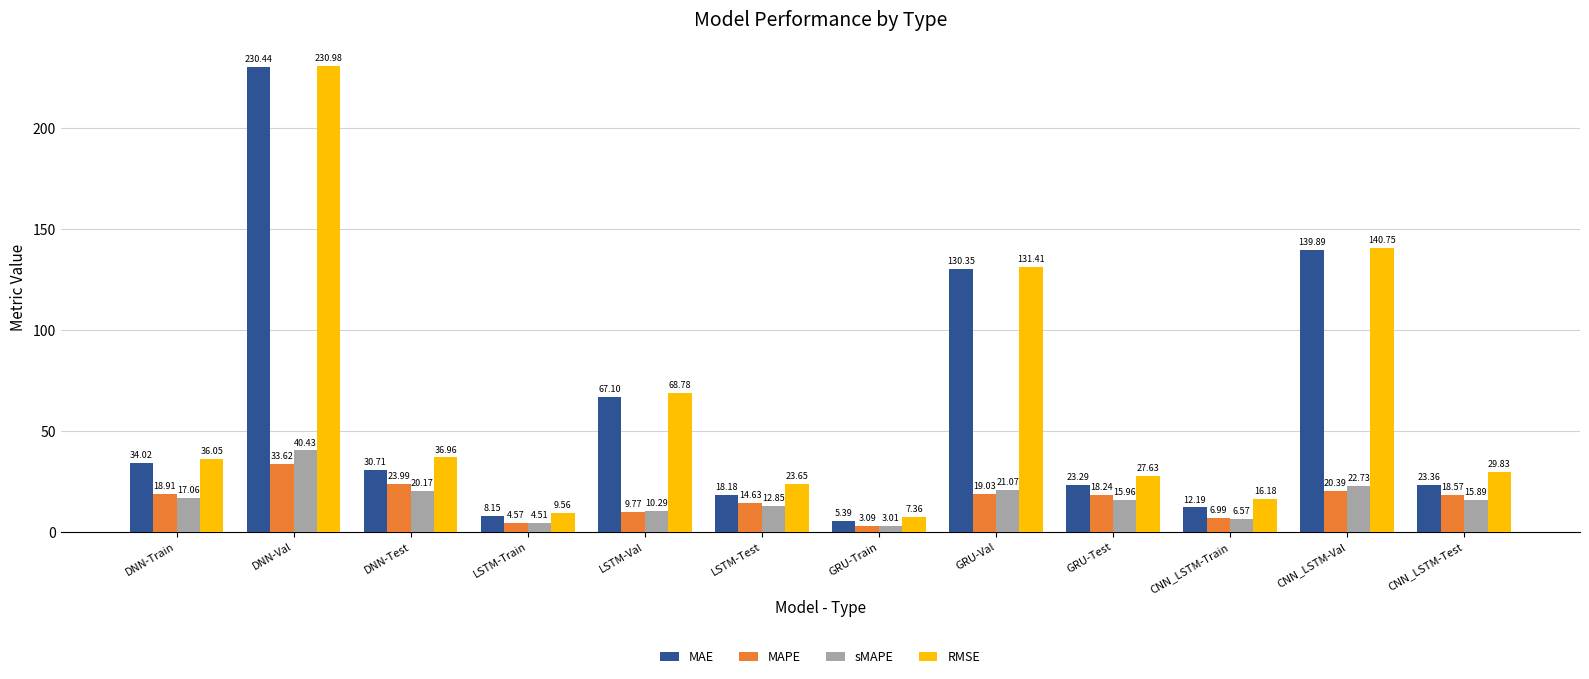

What is the label of the 6th bar from the right?

GRU-Train